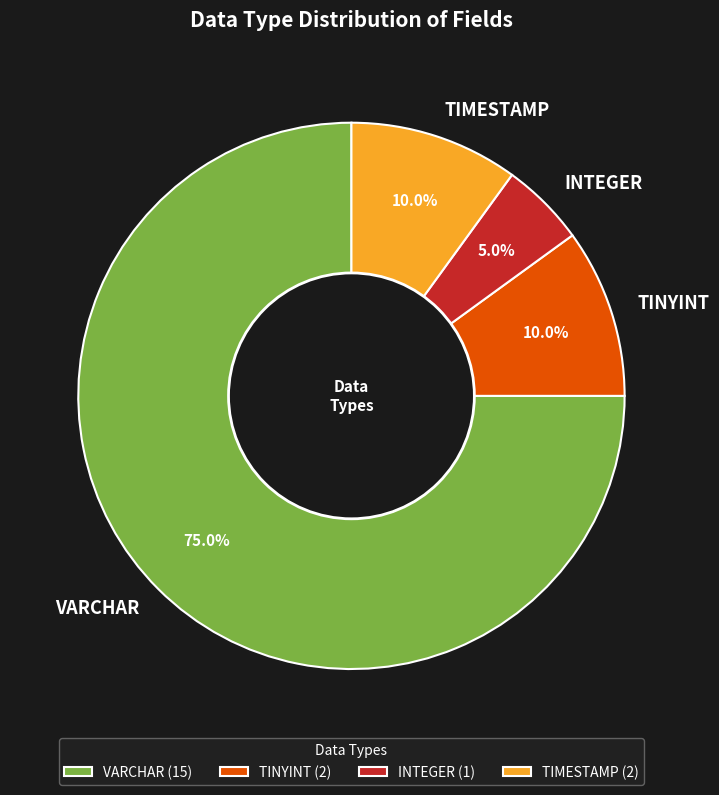

Does any single category account for the majority?

Yes